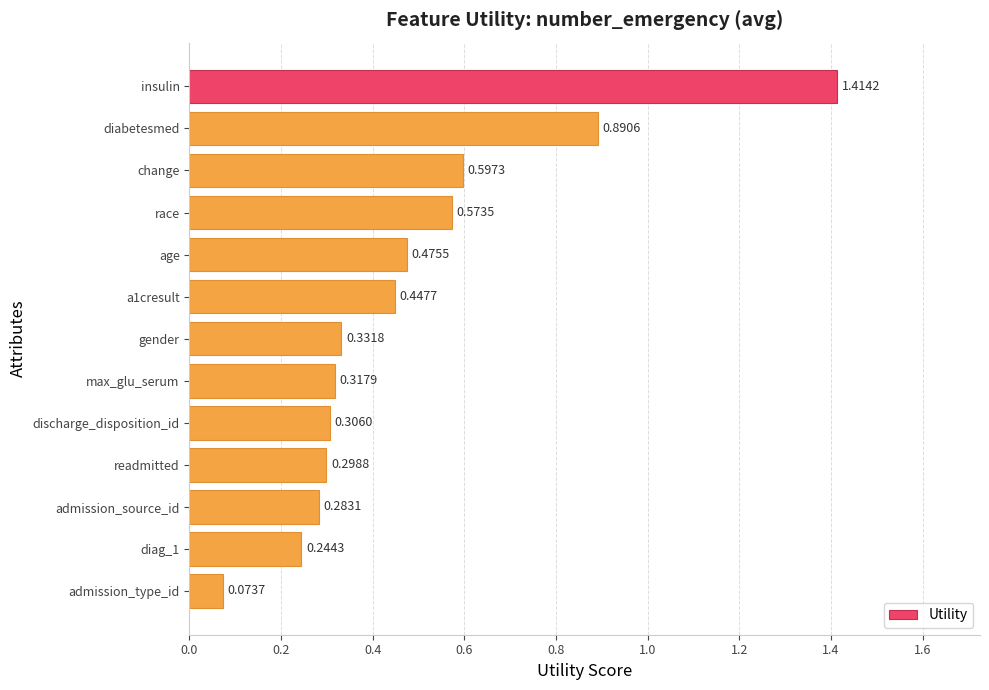

Which has a higher value, gender or admission_type_id?

gender